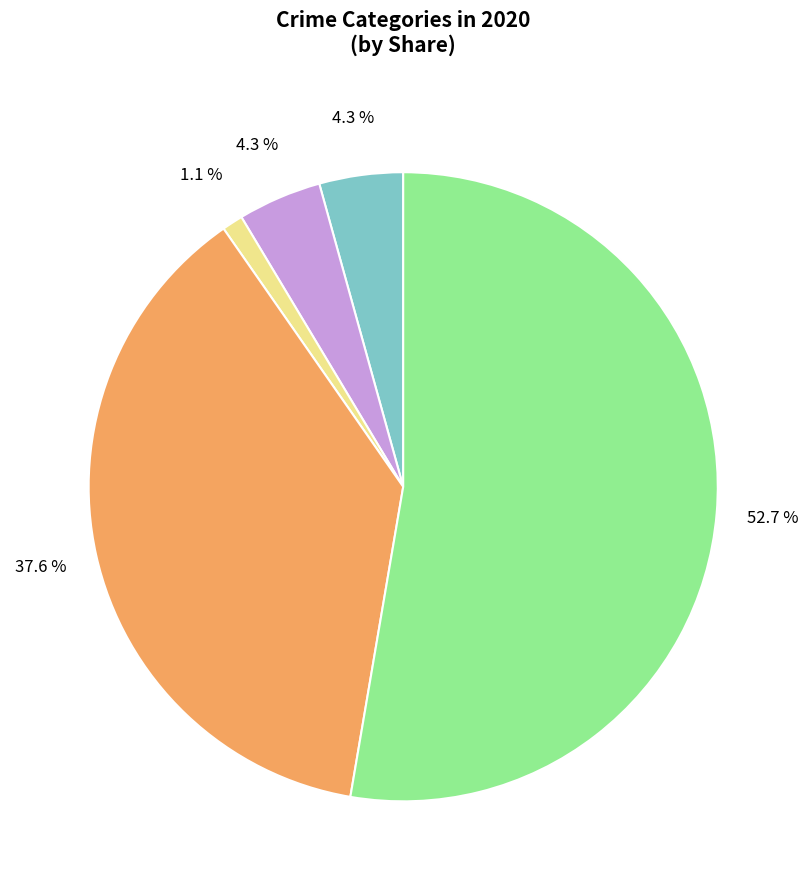

Does any single category account for the majority?

Yes